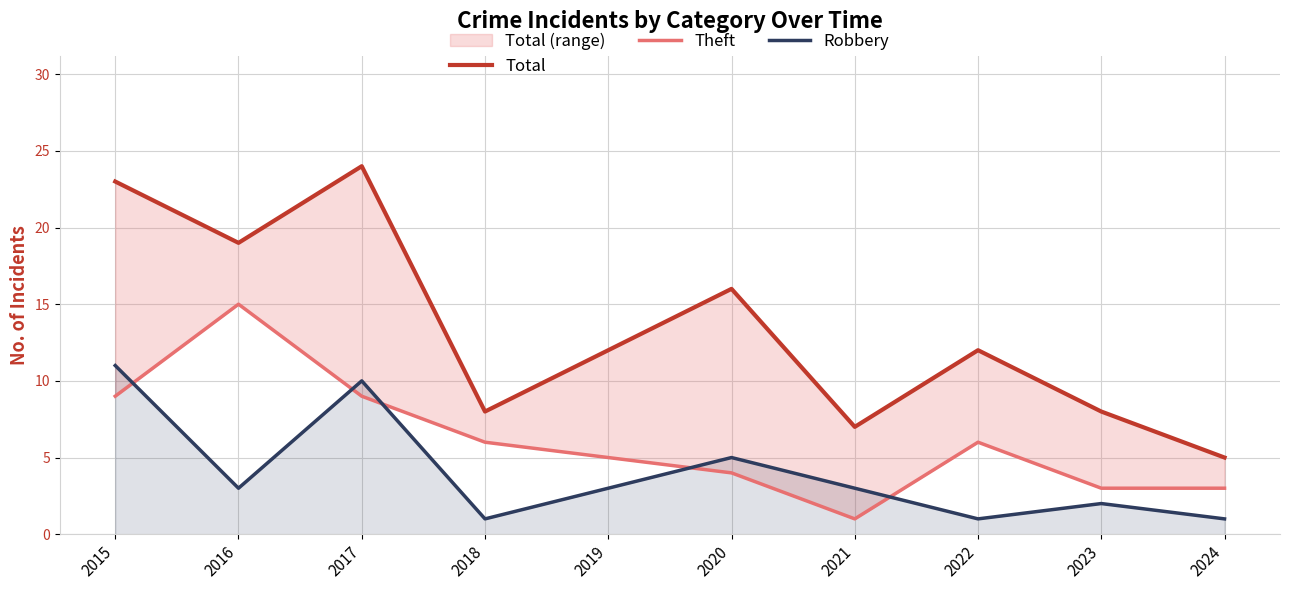

Is it true that Robbery equals 10 at 2017?

True